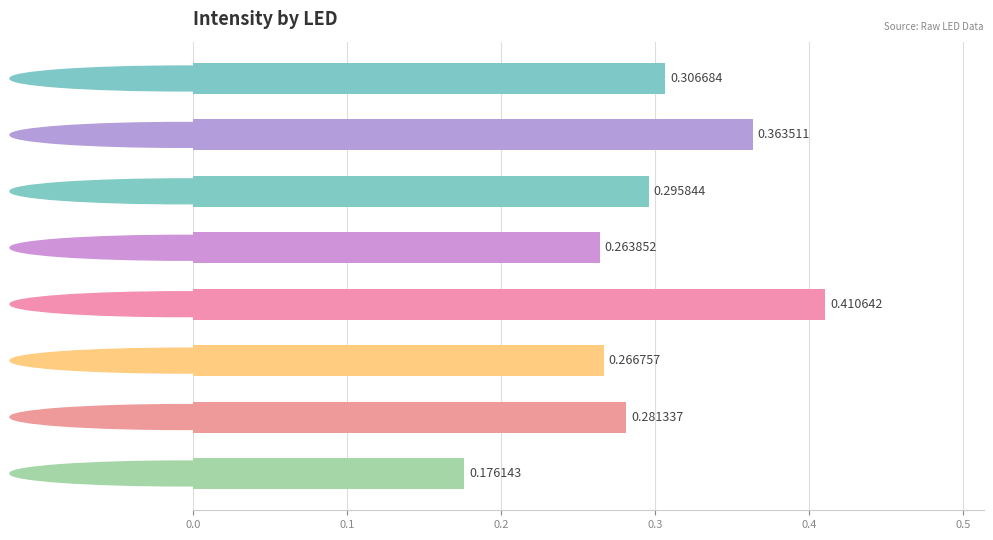

Between led7 and led6, which is larger?

led6